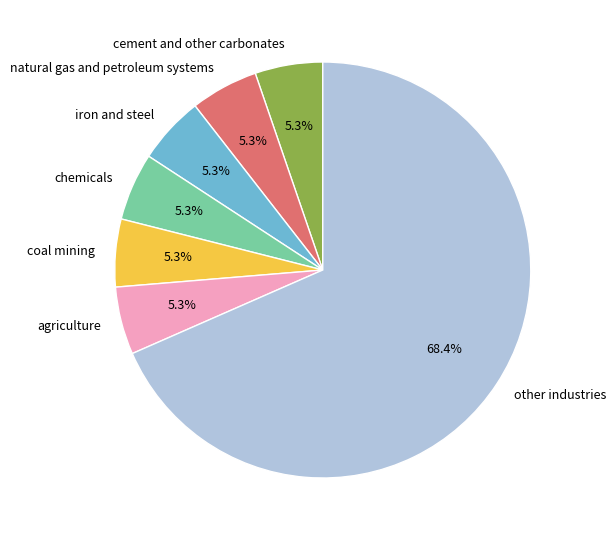

How much of the chart is everything except agriculture?

94.7%